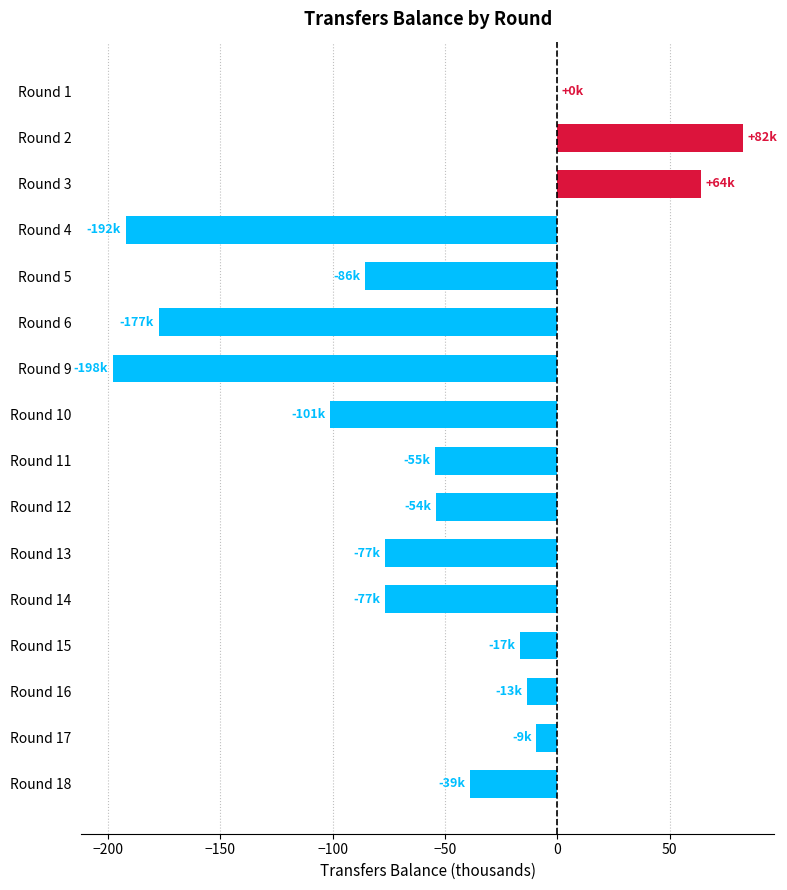

The value at Round 11 is -95.5. True or false?

False